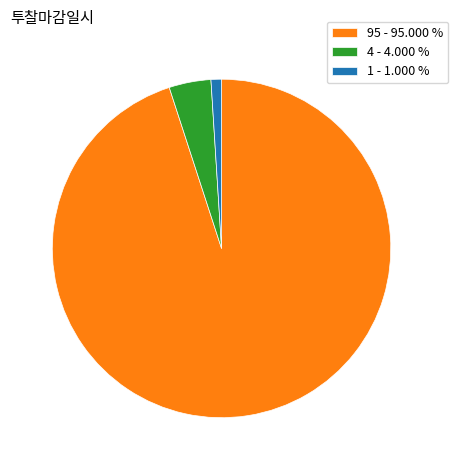

Is the sum of 95 - 95.000 % and 4 - 4.000 % greater than half?

Yes